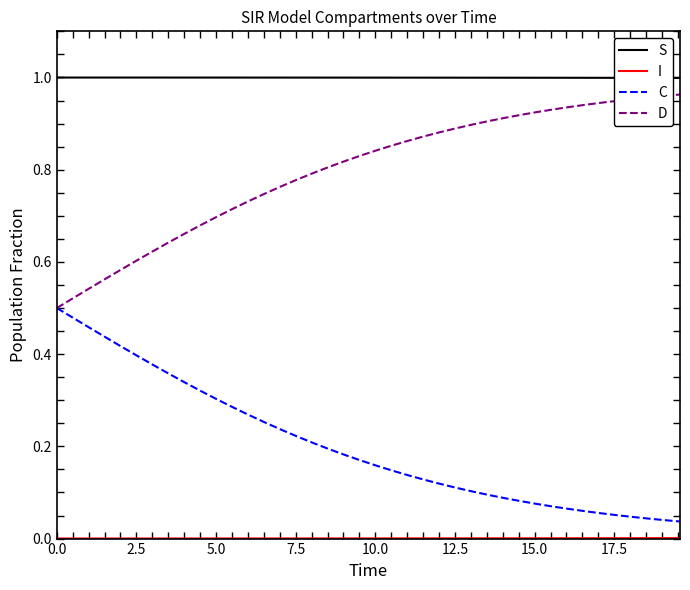

True or false: S and D intersect in this chart.

False